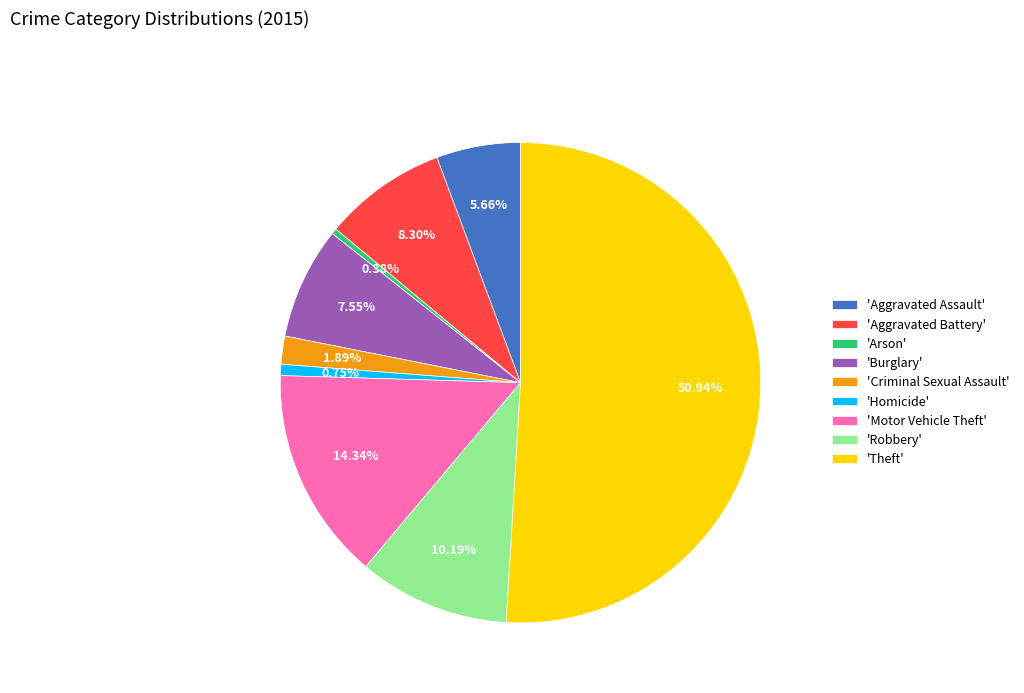

Does 'Robbery' represent more than half of the total?

No